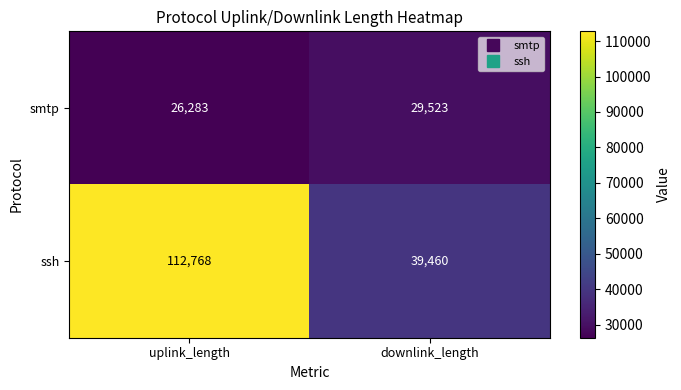

What value does the smtp series have at uplink_length, to the nearest 50?

26300